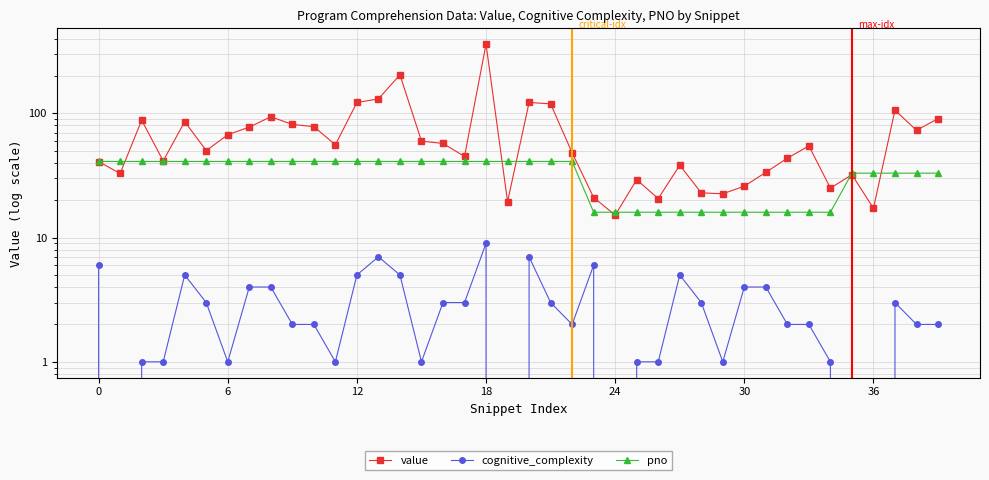

In cognitive_complexity, how many points are higher than both neighbors (excluding endpoints)?

7